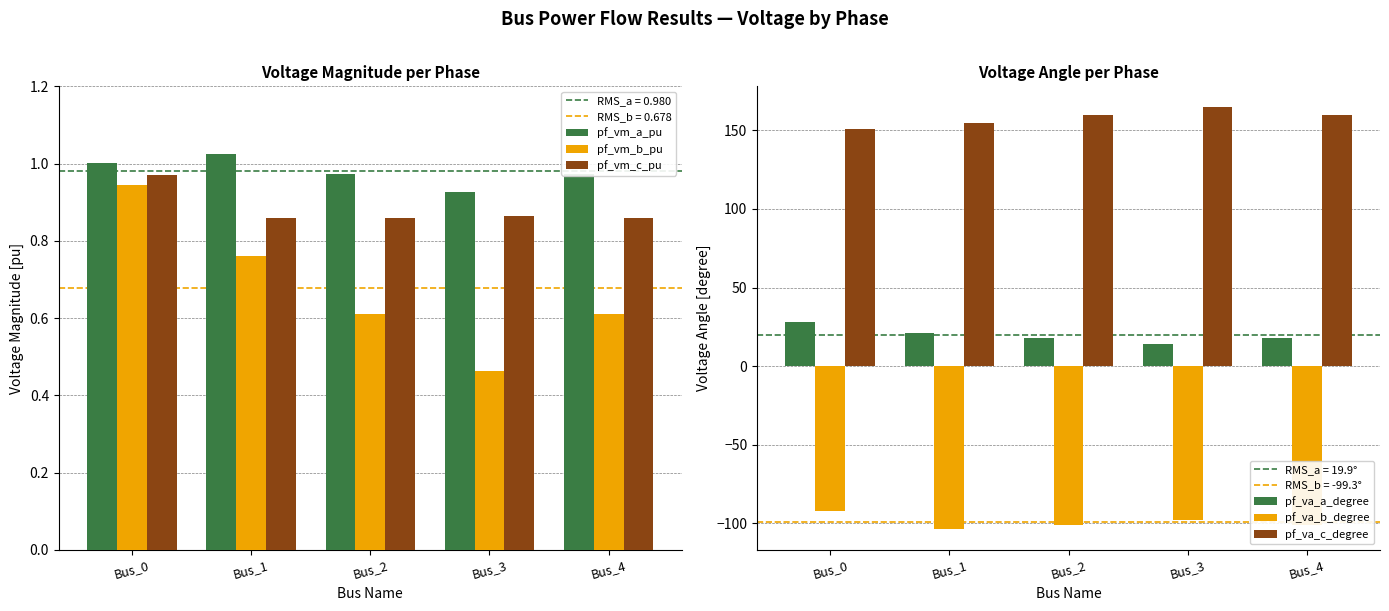

True or false: pf_vm_b_pu has a value of 0.2 at Bus_2.

False